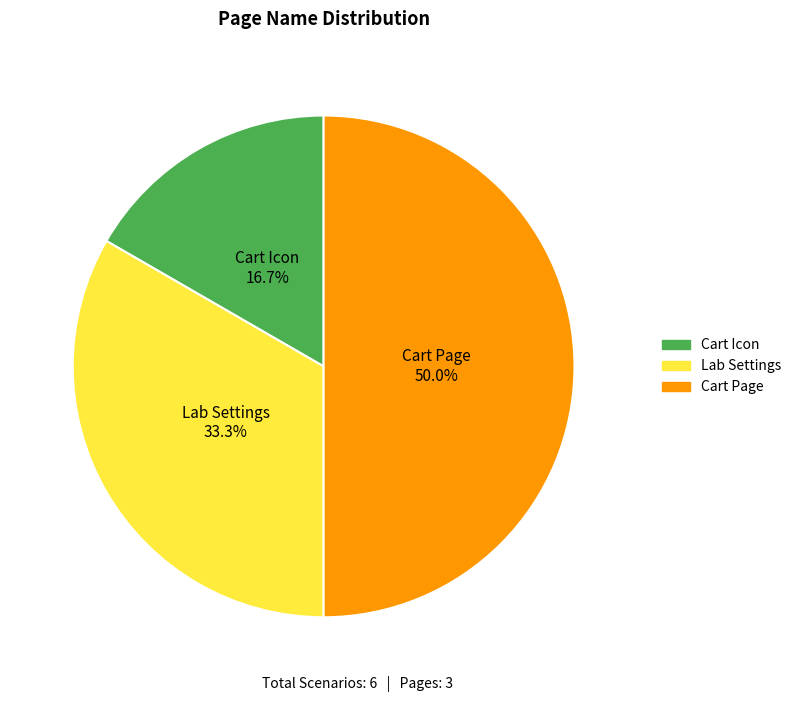

To the nearest percent, what portion does Cart Icon represent?

17%